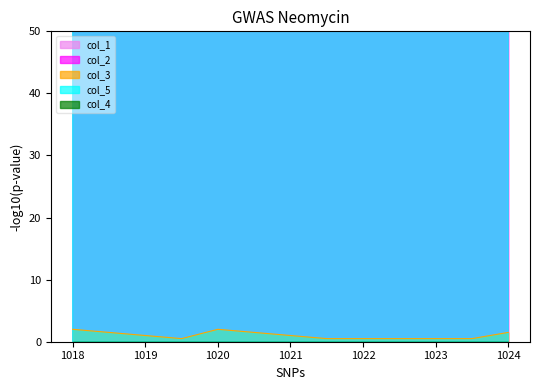

In col_2, how many points are lower than both neighbors (excluding endpoints)?

3